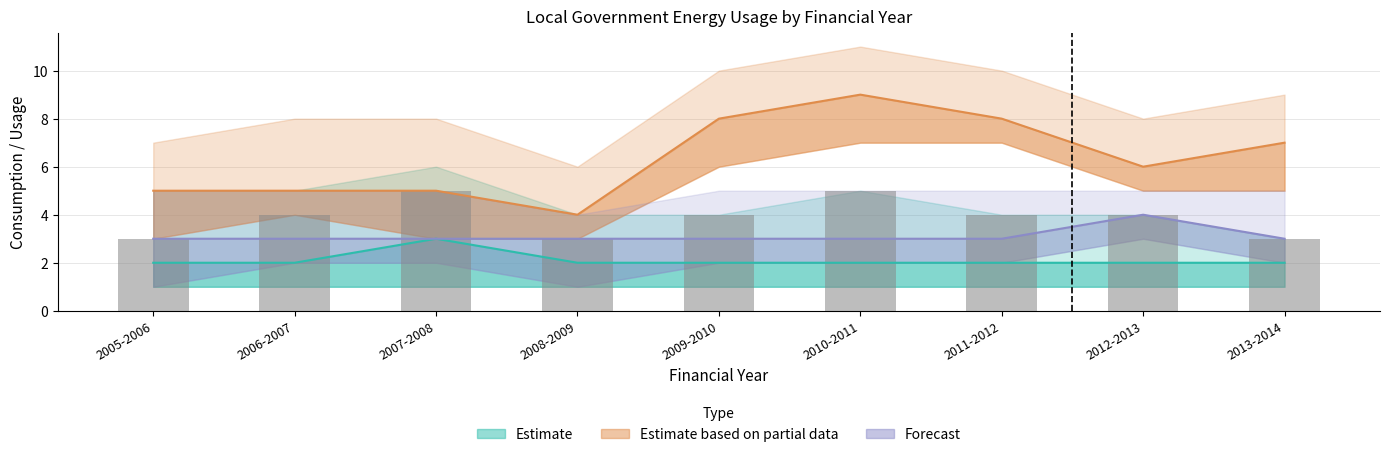

What is the difference between the second highest and second lowest values?

2